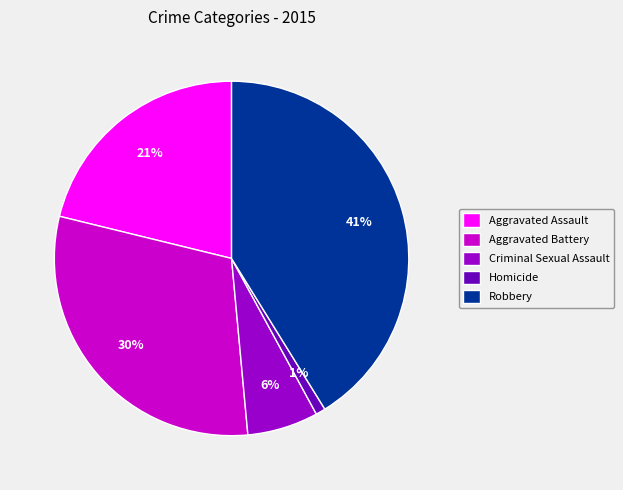

What is the largest slice in the pie chart?

Robbery